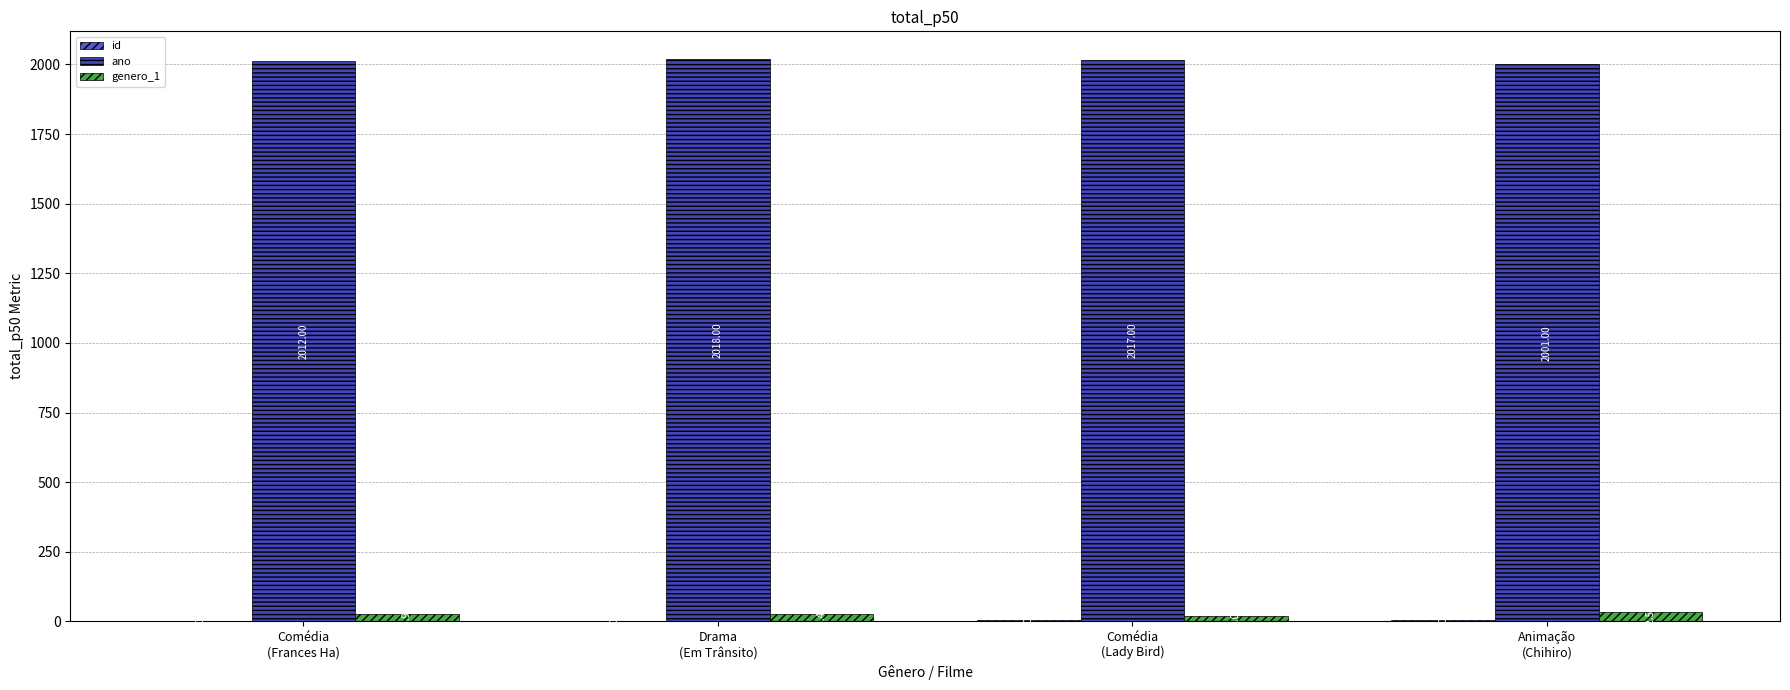

What is the difference between the second highest and second lowest values in the id series?

2.0